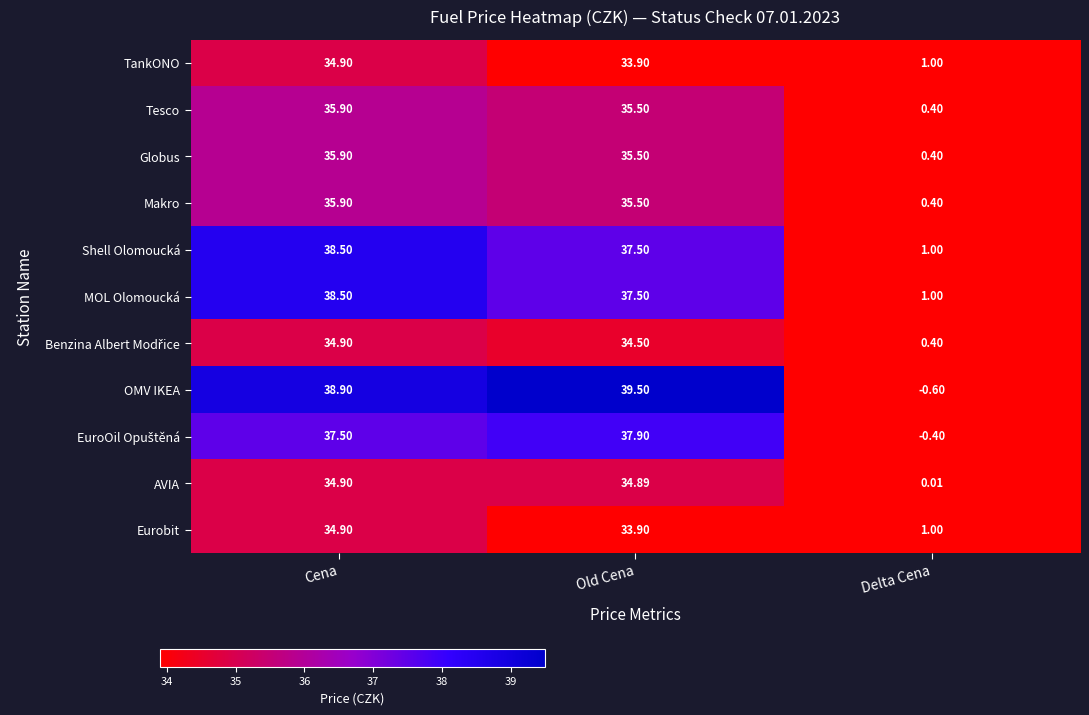

Which series has the largest range (max minus min)?

OMV IKEA